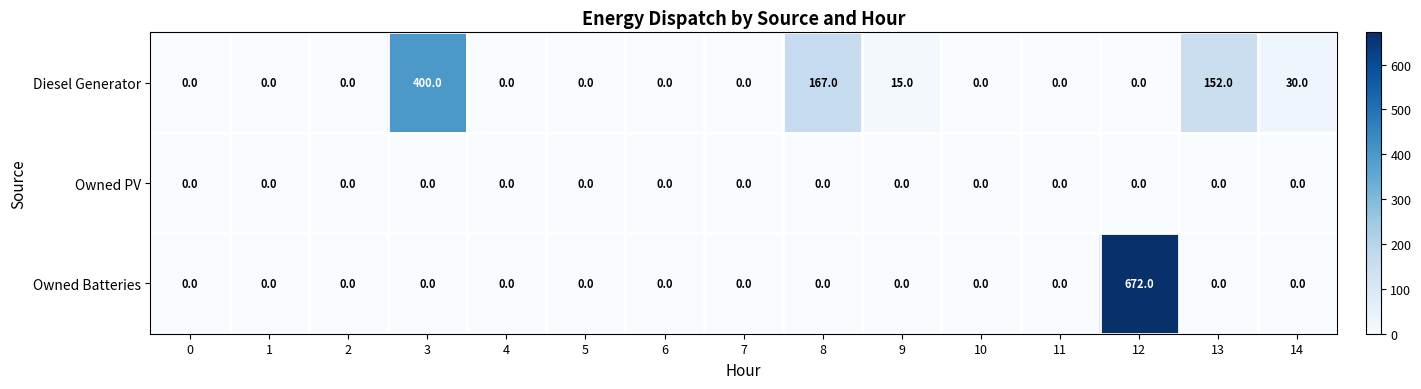

Is it true that Owned Batteries equals 0 at 3?

True